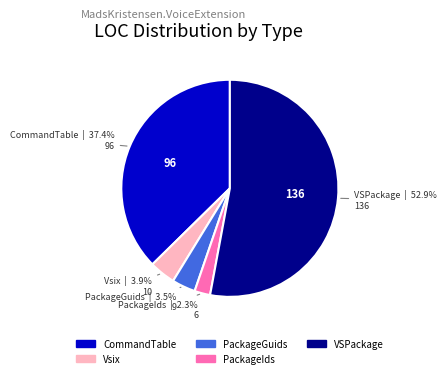

Is VSPackage the majority of the pie?

Yes